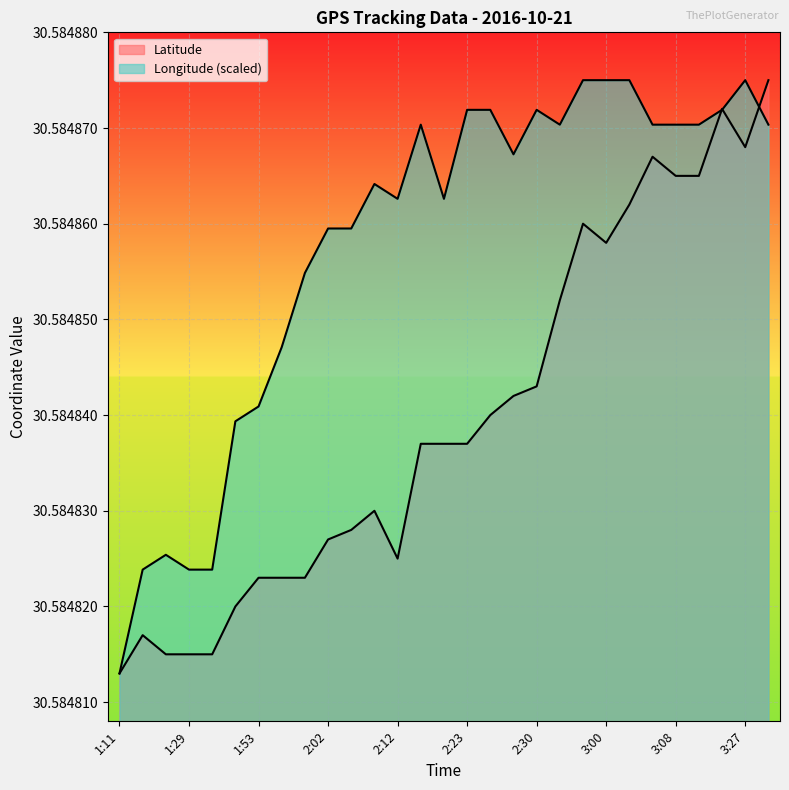

Where is the first local maximum for Longitude?

1:21